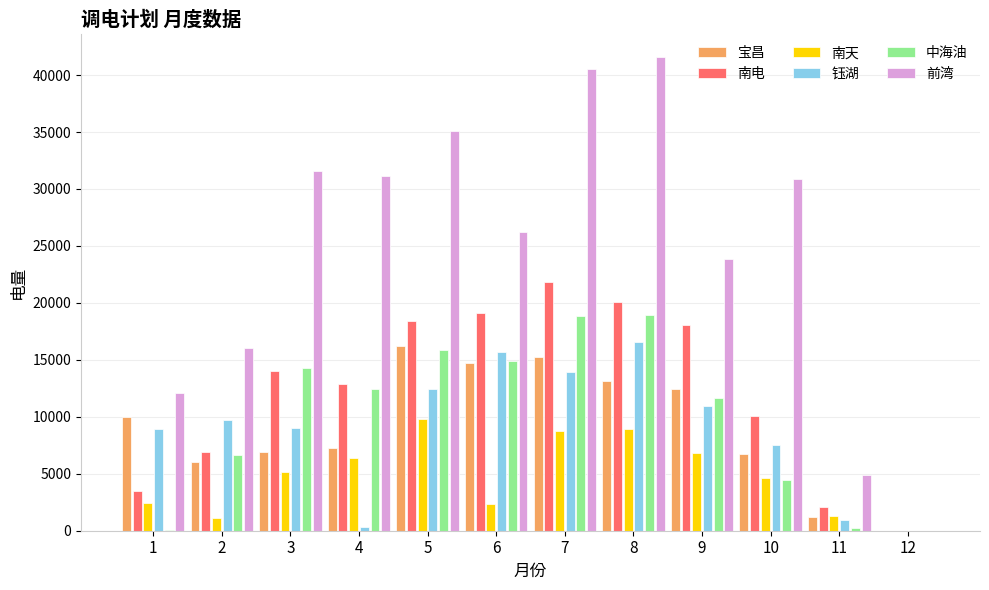

What is the sum of the 前湾 values at 3 and 2?

47640.1